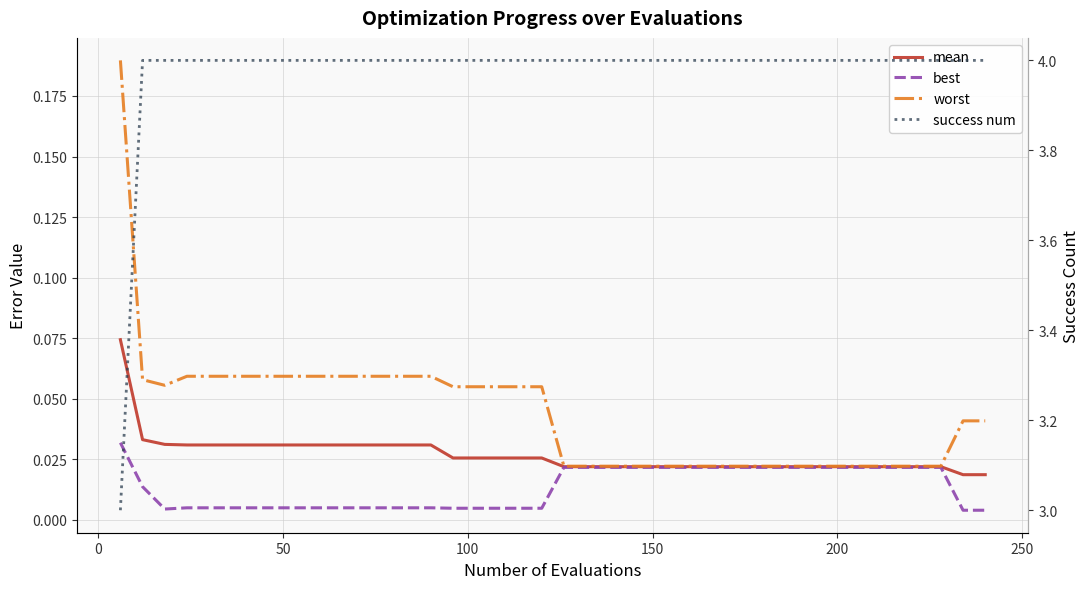

Is this an area chart (filled region under the line)?

No